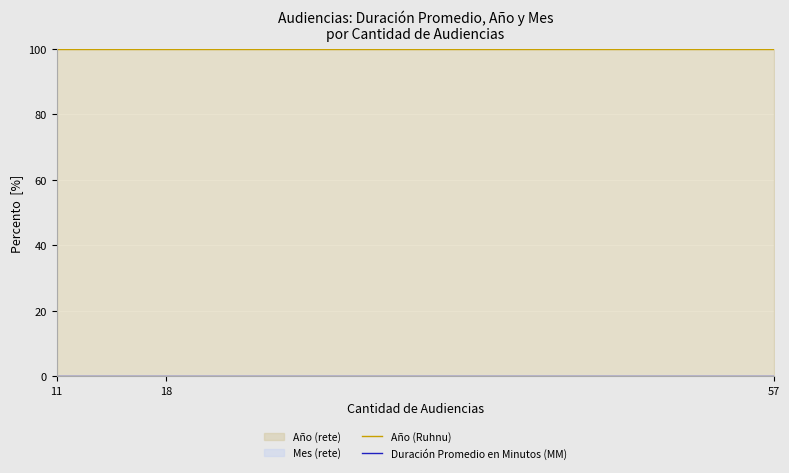

Rank the series by their average value, from highest to lowest.

Año (Ruhnu), Duración Promedio en Minutos (MM)